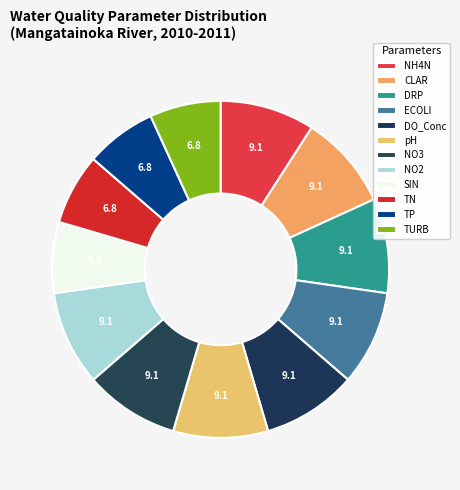

Count the number of slices in the pie.

12